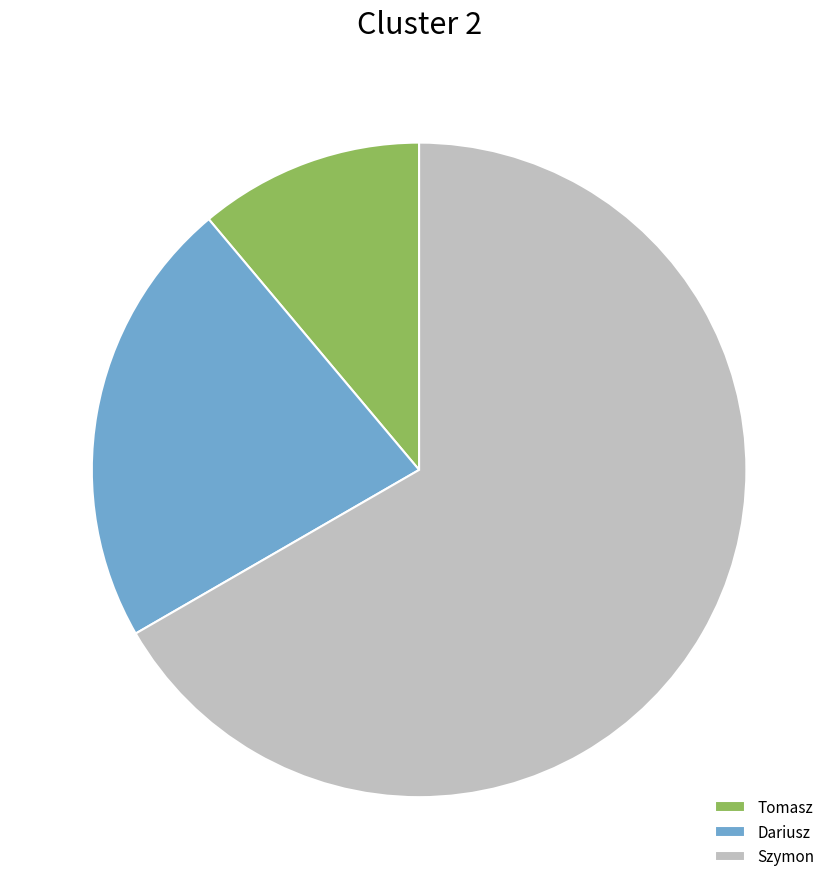

Is the sum of Tomasz and Szymon greater than half?

Yes